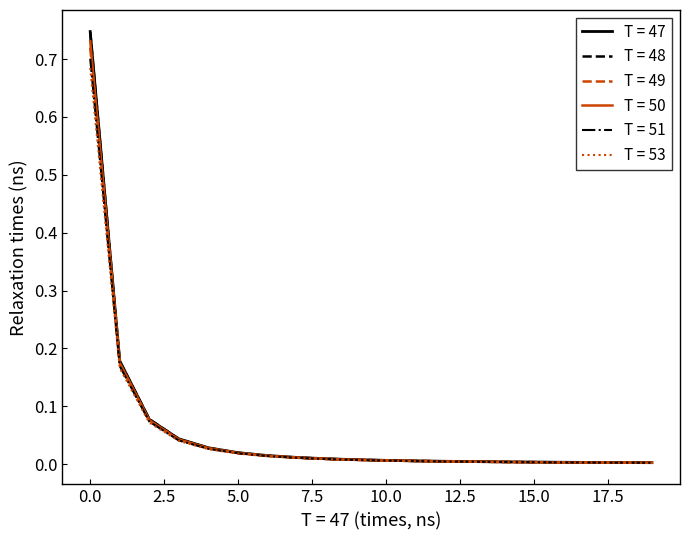

Which series has the widest spread of values?

T = 47